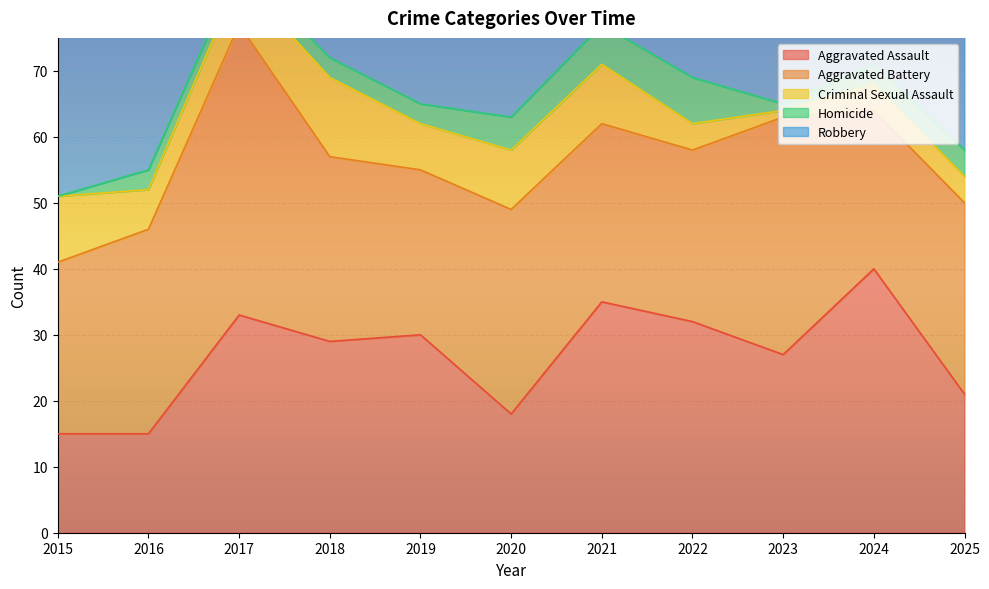

What is the sum of all Aggravated Battery values?

327